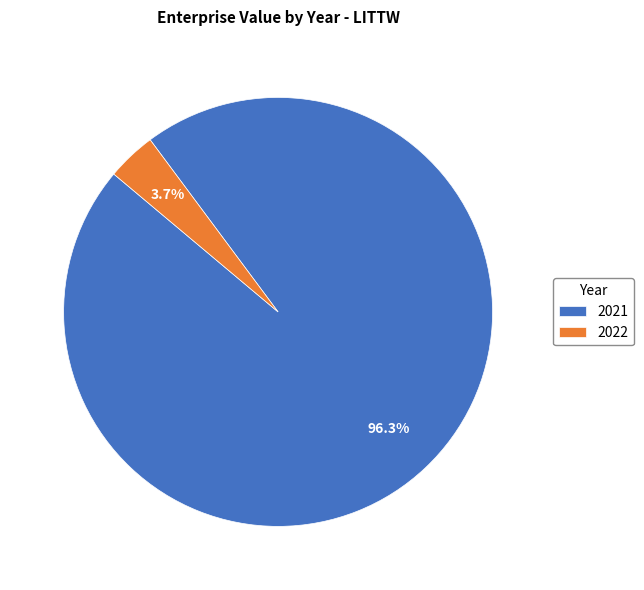

Between 2022 and 2021, which is larger?

2021